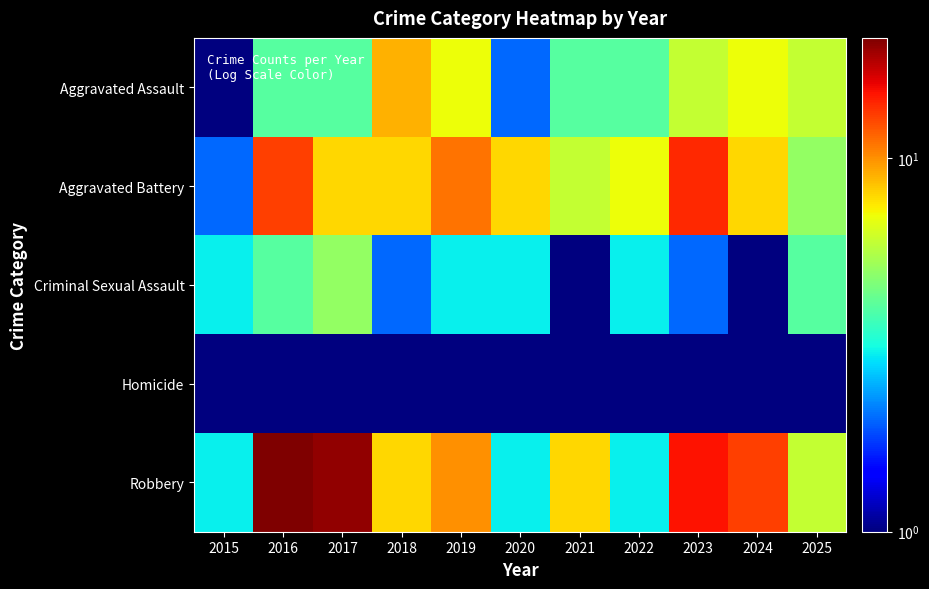

What is the difference between the highest and lowest values at 2016?

20.0